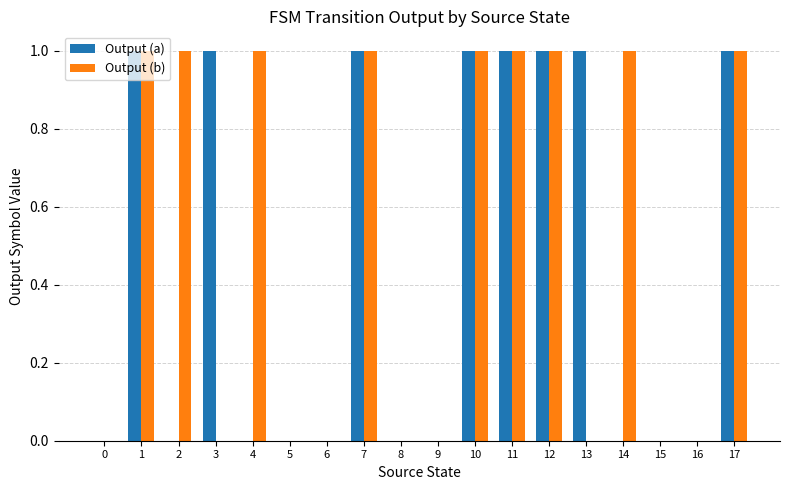

Which series has the largest total across all categories?

Output (b)